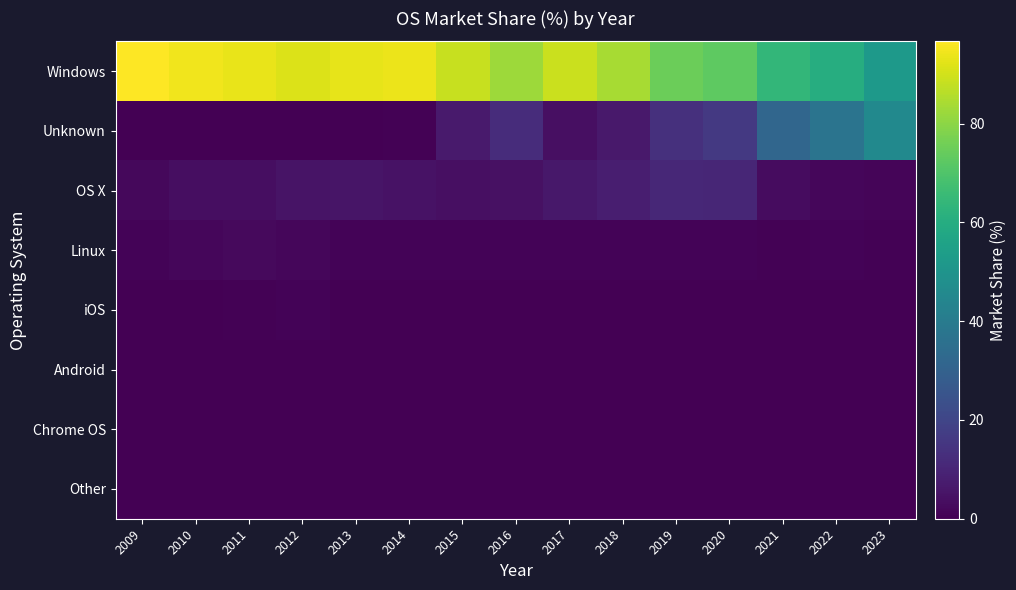

Reading left to right, transcribe all the data shown in this chart.

Windows: 2009=96.6	2010=94.7	2011=93.3	2012=91.7	2013=93.0	2014=93.7	2015=88.4	2016=82.4	2017=88.8	2018=84.1	2019=75.1	2020=72.8	2021=64.2	2022=60.2	2023=51.9
Unknown: 2009=0.1	2010=0.1	2011=0.0	2012=0.1	2013=0.1	2014=0.5	2015=6.8	2016=12.3	2017=3.8	2018=6.7	2019=13.3	2020=16.0	2021=31.8	2022=37.1	2023=45.9
OS X: 2009=2.2	2010=3.4	2011=3.5	2012=5.1	2013=5.6	2014=4.8	2015=3.9	2016=4.2	2017=6.3	2018=8.1	2019=10.6	2020=10.3	2021=3.4	2022=1.8	2023=1.3
Linux: 2009=1.1	2010=1.7	2011=2.6	2012=1.8	2013=1.1	2014=0.9	2015=0.9	2016=1.0	2017=1.1	2018=1.1	2019=0.9	2020=0.9	2021=0.6	2022=0.9	2023=0.7
iOS: 2009=0.0	2010=0.1	2011=0.5	2012=1.1	2013=0.0	2014=0.0	2015=0.0	2016=0.0	2017=0.0	2018=0.0	2019=0.0	2020=0.0	2021=0.0	2022=0.0	2023=0.0
Android: 2009=0.0	2010=0.0	2011=0.1	2012=0.2	2013=0.2	2014=0.1	2015=0.0	2016=0.0	2017=0.0	2018=0.0	2019=0.0	2020=0.0	2021=0.0	2022=0.0	2023=0.0
Chrome OS: 2009=0.0	2010=0.0	2011=0.0	2012=0.0	2013=0.0	2014=0.0	2015=0.0	2016=0.0	2017=0.0	2018=0.1	2019=0.0	2020=0.1	2021=0.1	2022=0.1	2023=0.1
Other: 2009=0.0	2010=0.1	2011=0.1	2012=0.0	2013=0.0	2014=0.0	2015=0.0	2016=0.0	2017=0.0	2018=0.0	2019=0.0	2020=0.0	2021=0.0	2022=0.0	2023=0.0